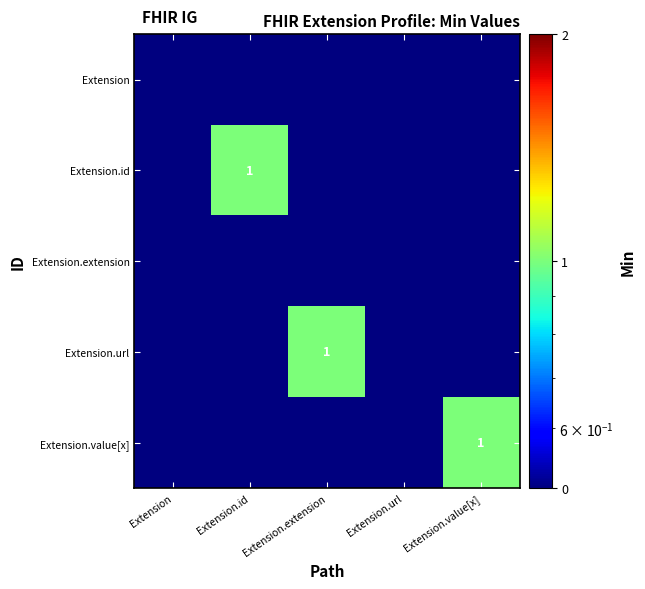

At which category is the sum across all series the highest?

Extension.id